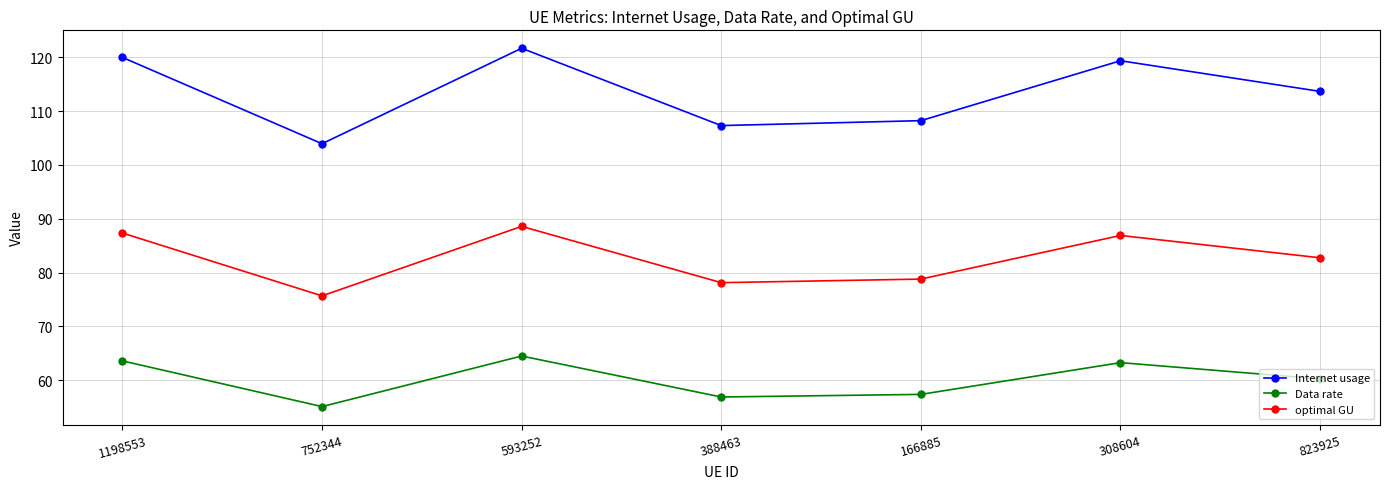

Between 166885 and 823925, which series saw the biggest shift?

Internet usage